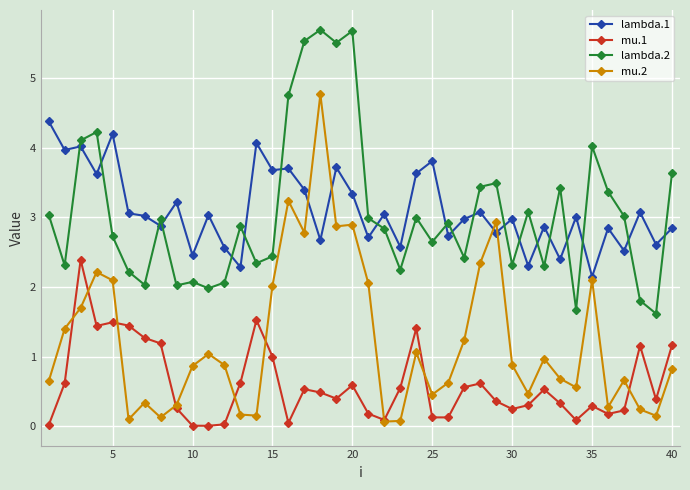

What is the difference between the second highest and second lowest values in the lambda.2 series?

4.0